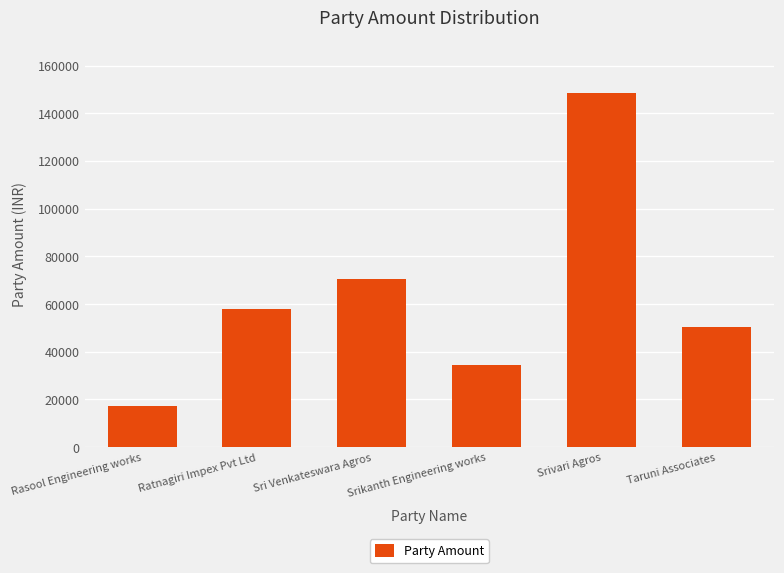

The value at Sri Venkateswara Agros is 70700. True or false?

True